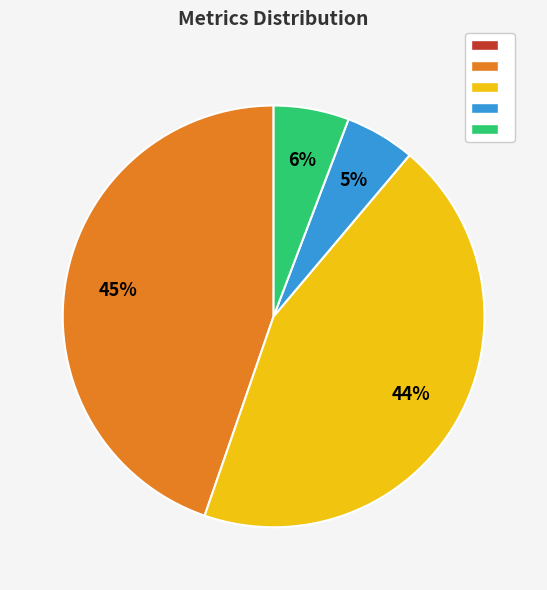

To the nearest percent, what is the difference between the largest and smallest slice percentages?

45%